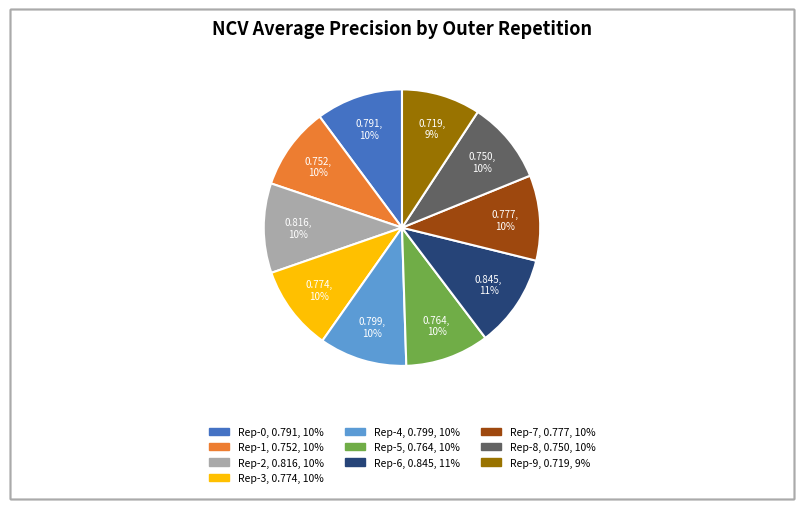

To the nearest percent, what is the average slice percentage?

10%